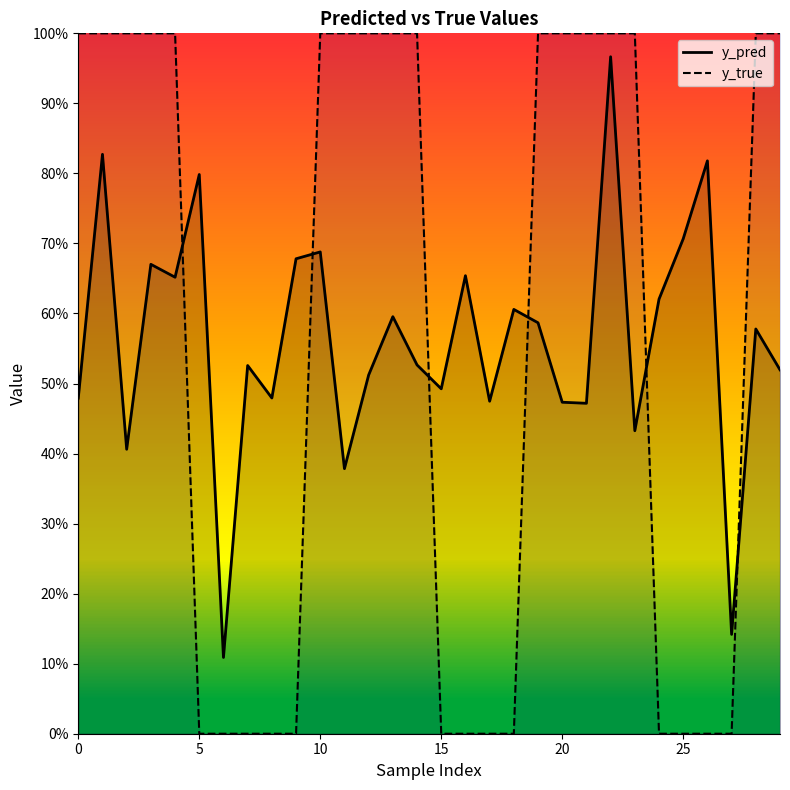

After their last crossing, which series has the higher values: y_pred or y_true?

y_true